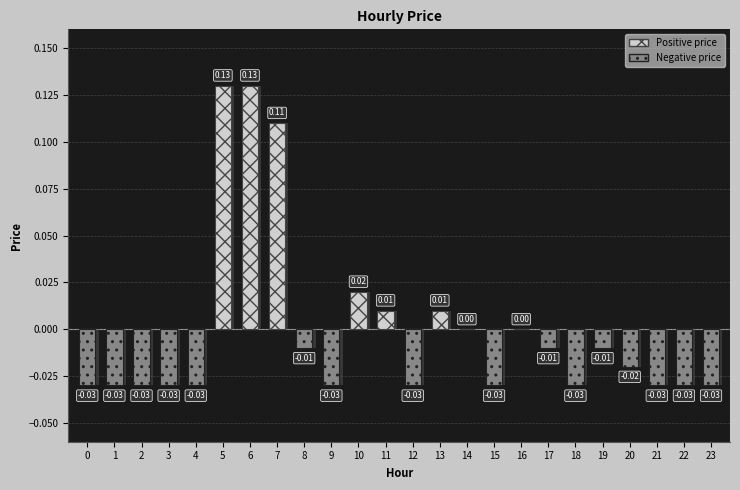

How many data points does each series have?

24